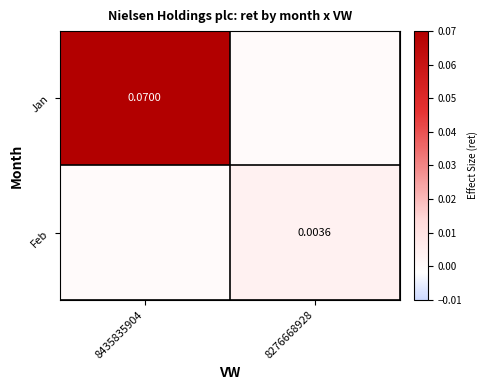

Is the value of Jan at 8435835904 greater than the value of Feb at 8276668928?

Yes